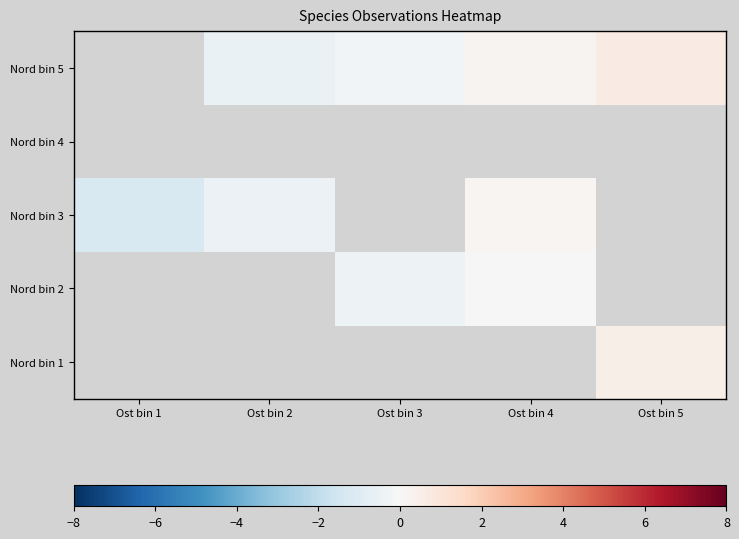

Count the number of data series in this chart.

5